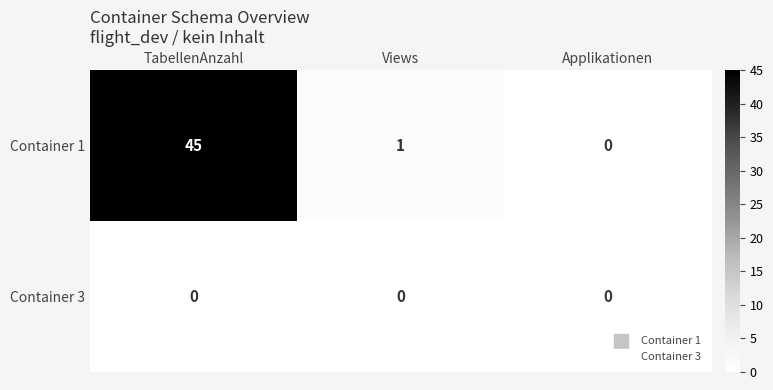

At which category is the sum across all series the highest?

TabellenAnzahl